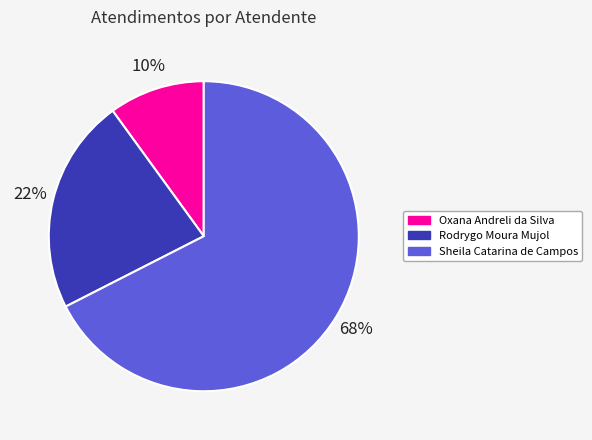

Is it true that Oxana Andreli da Silva is 10% of the pie?

True